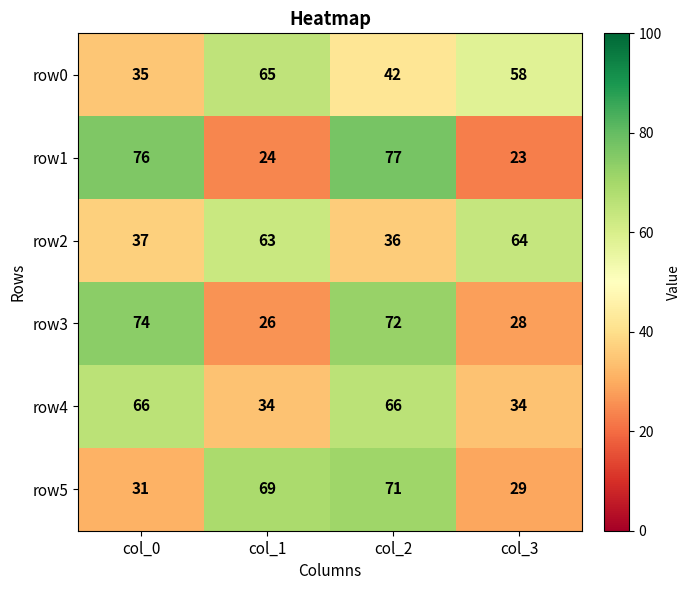

What is the difference between the maximum and minimum values in the row1 series?

54